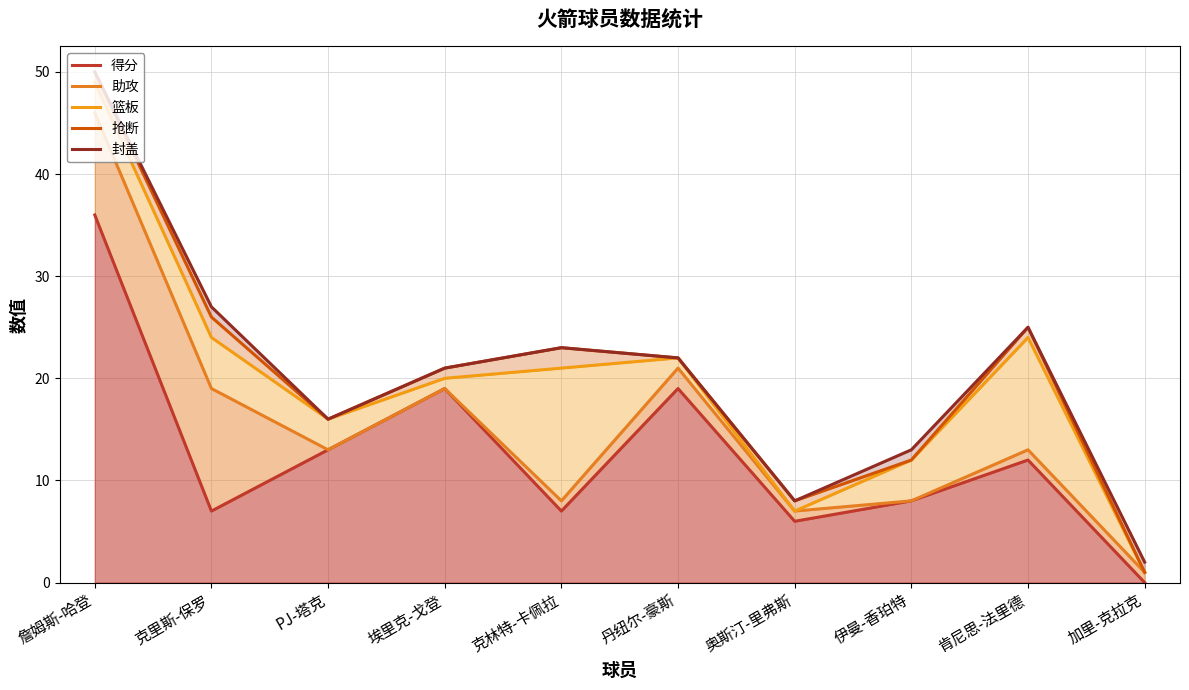

True or false: 得分 and 篮板 cross at least once.

False